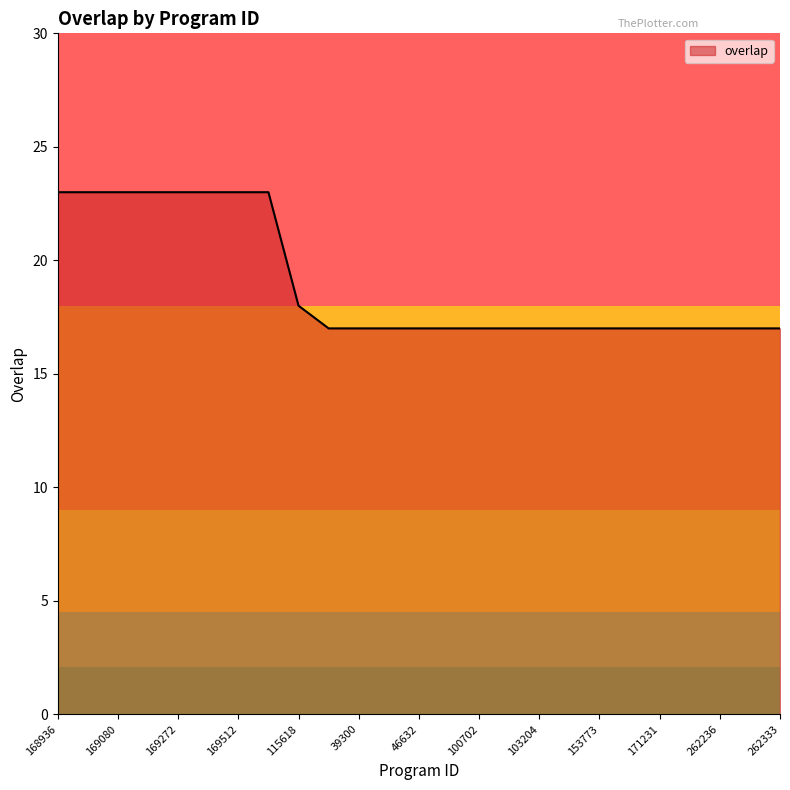

What is the difference between the maximum and minimum values?

6